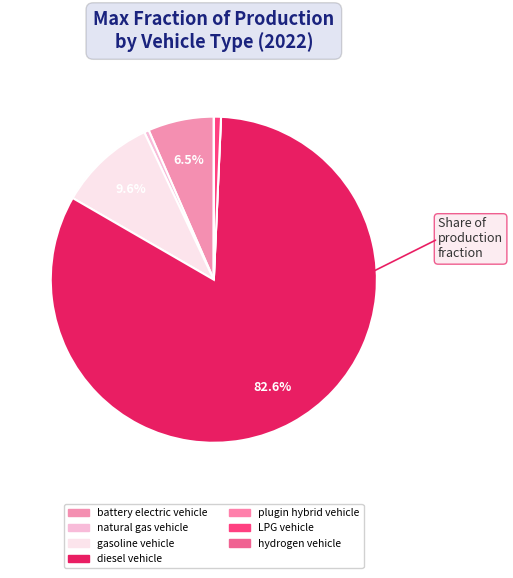

Which slice is the largest?

diesel vehicle